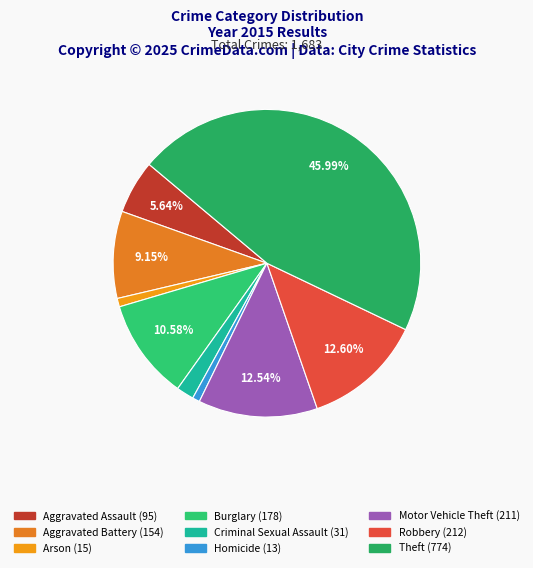

To the nearest percent, what is the difference between the Aggravated Assault and Arson slice percentages?

5%